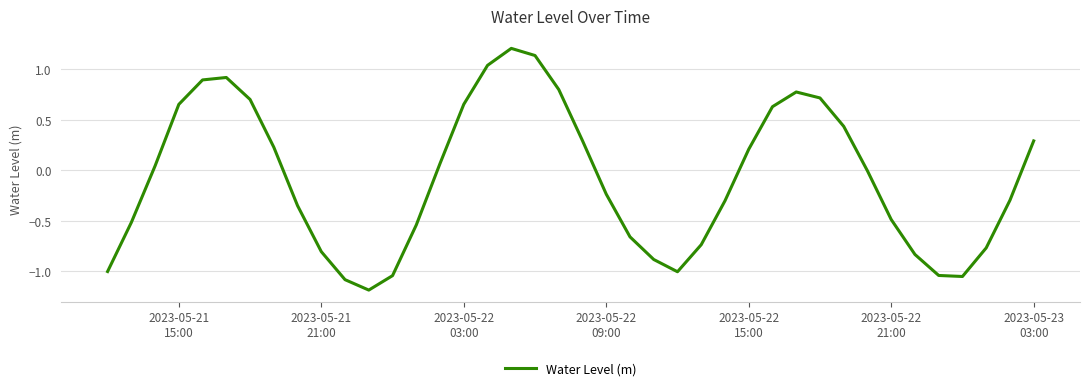

What is the difference between the maximum and minimum values?

2.4